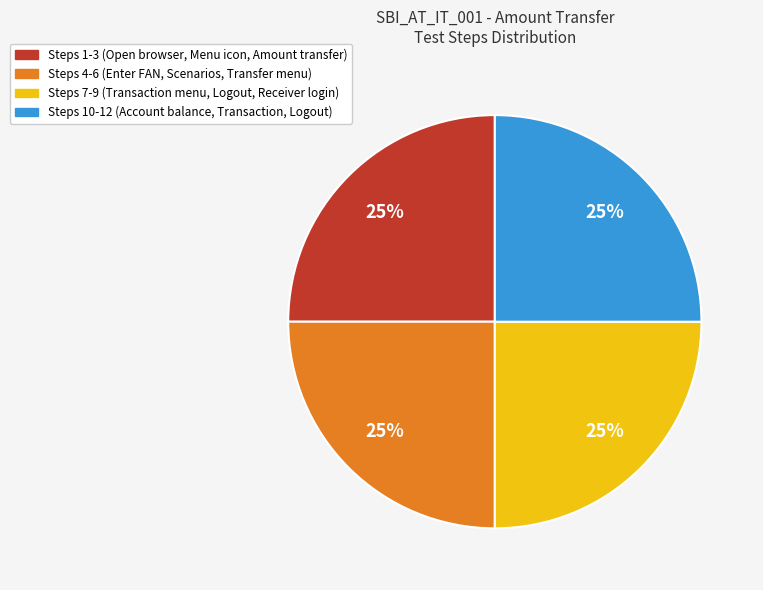

Does any single category account for the majority?

No